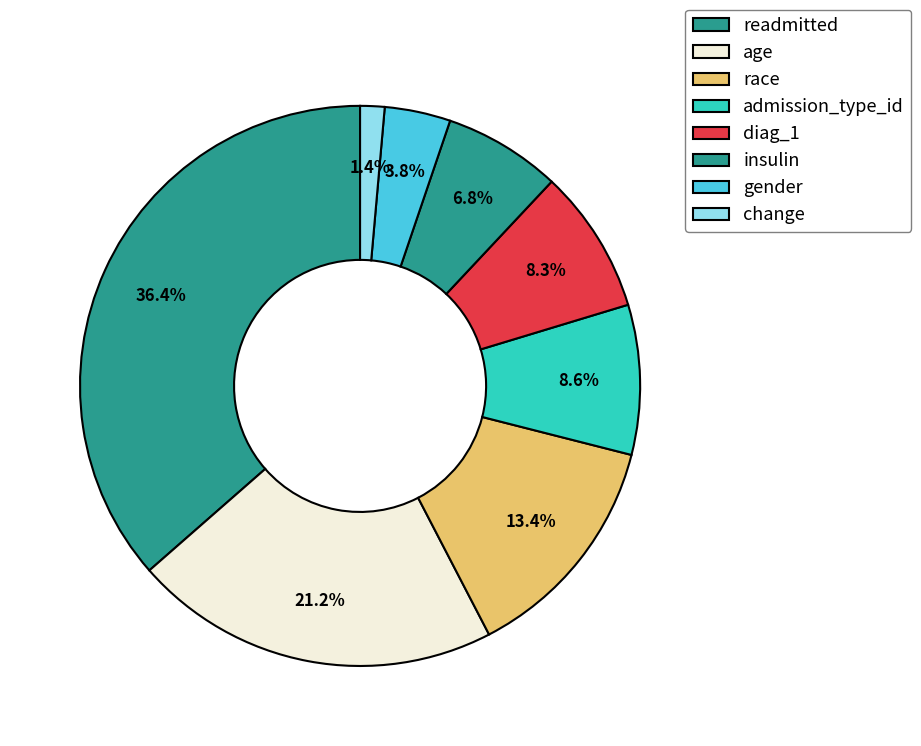

How many slices are in this pie chart?

8